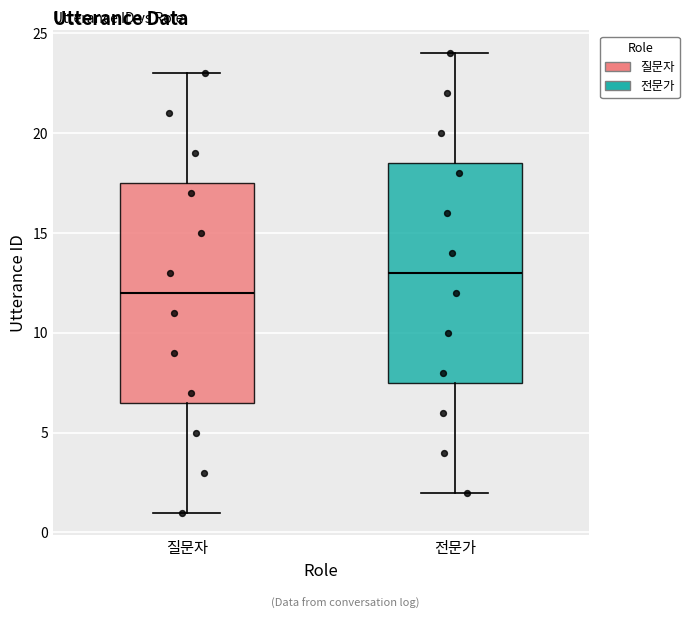

Reading left to right, transcribe this box plot: for each box, give where its median line is, the range the box spans, and where its two whiskers end, as read against the y-axis. The values are not printed on the chart, so give them approximately, as read against the axis.

질문자: median 12.0, box 6.5 to 17.5, whiskers 1.0 to 23.0
전문가: median 13.0, box 7.5 to 18.5, whiskers 2.0 to 24.0